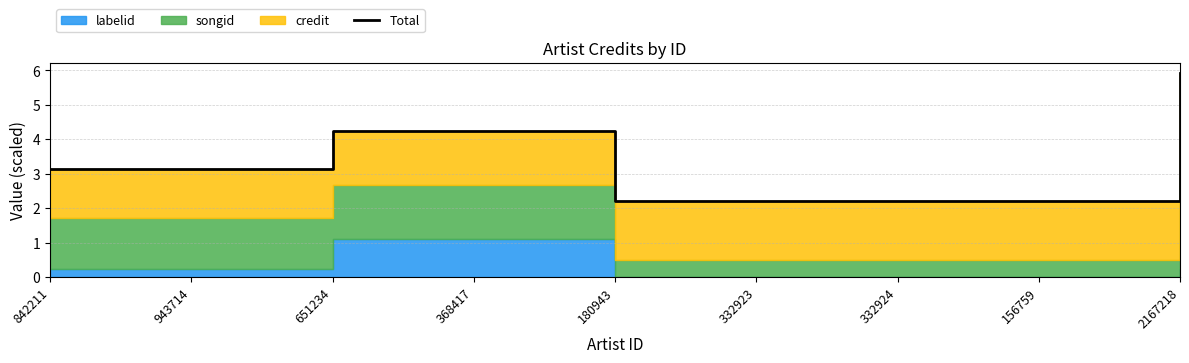

Approximately how many times larger is the value at 2167218 compared to 332924?

2.7